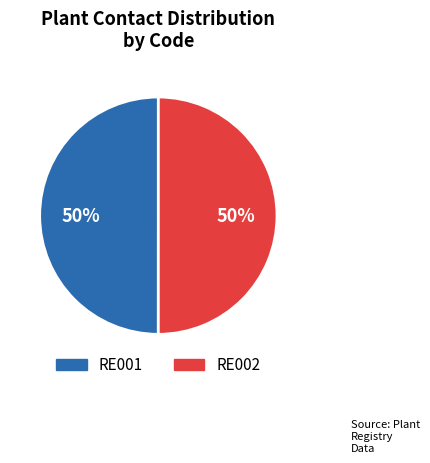

To the nearest percent, what percentage of the pie is RE001?

50%